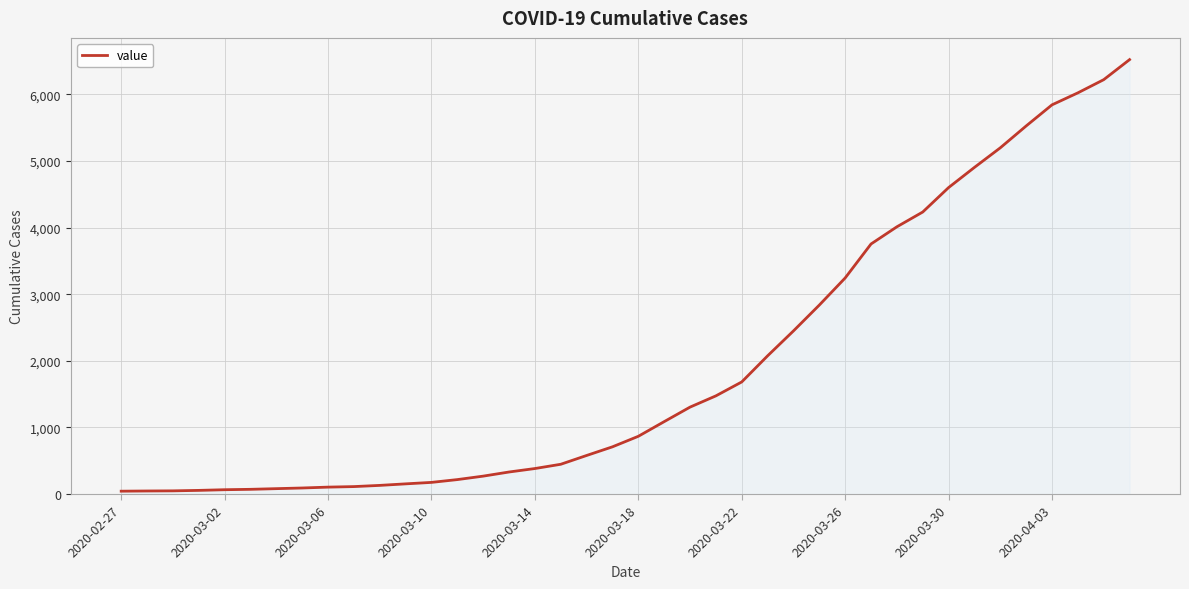

What is the greatest value displayed?

6522